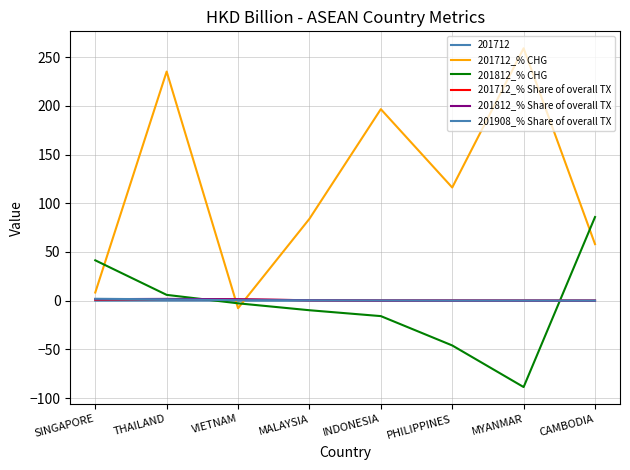

How many lines are shown in the chart?

6